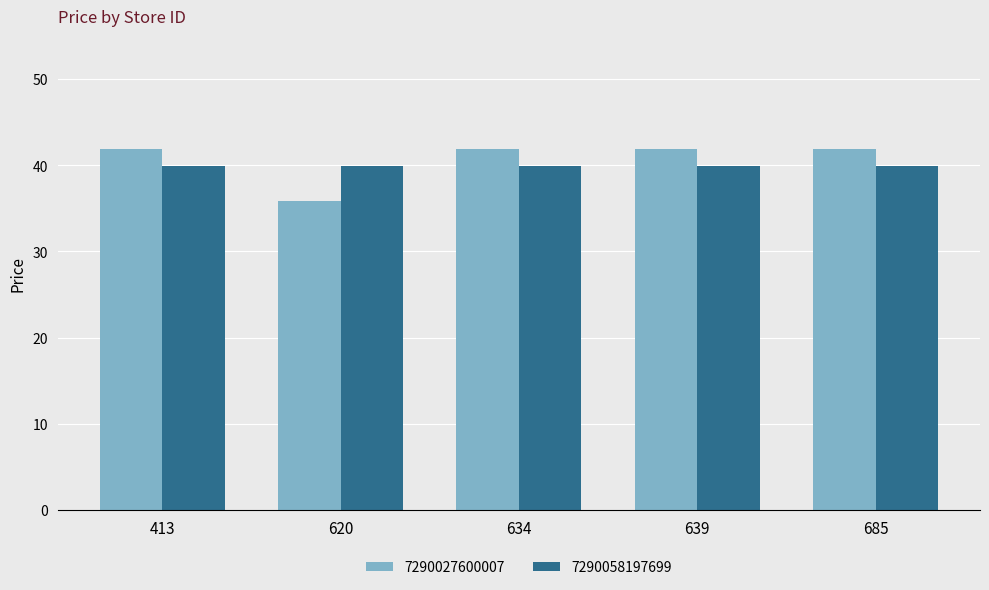

Reading right to left, what are all the values shown in this chart?

7290027600007: 685=41.9	639=41.9	634=41.9	620=35.8	413=41.9
7290058197699: 685=39.9	639=39.9	634=39.9	620=39.9	413=39.9